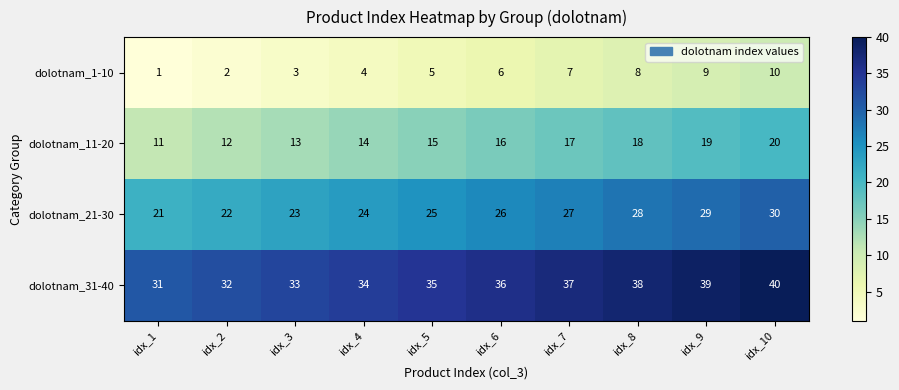

What is the maximum value shown in the chart?

40